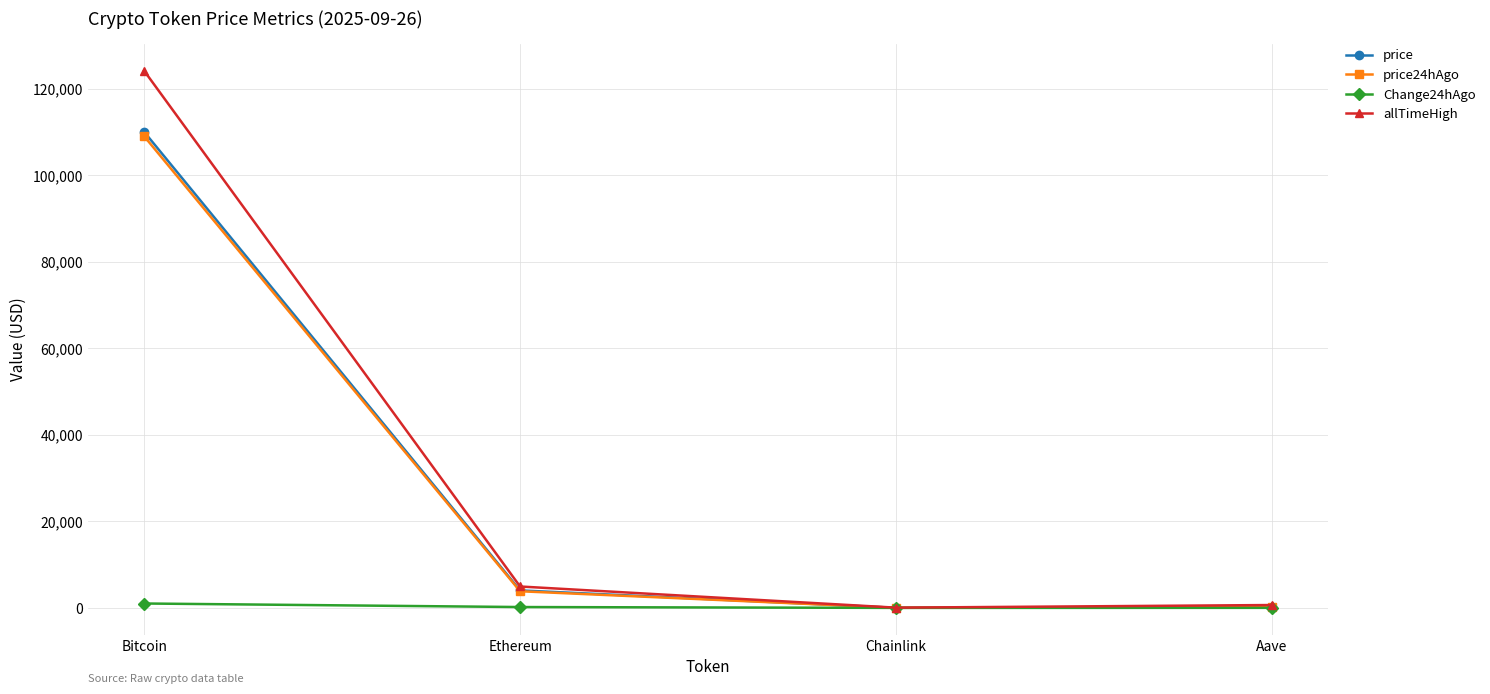

What is the sum of the price values at Chainlink and Bitcoin?

110039.1